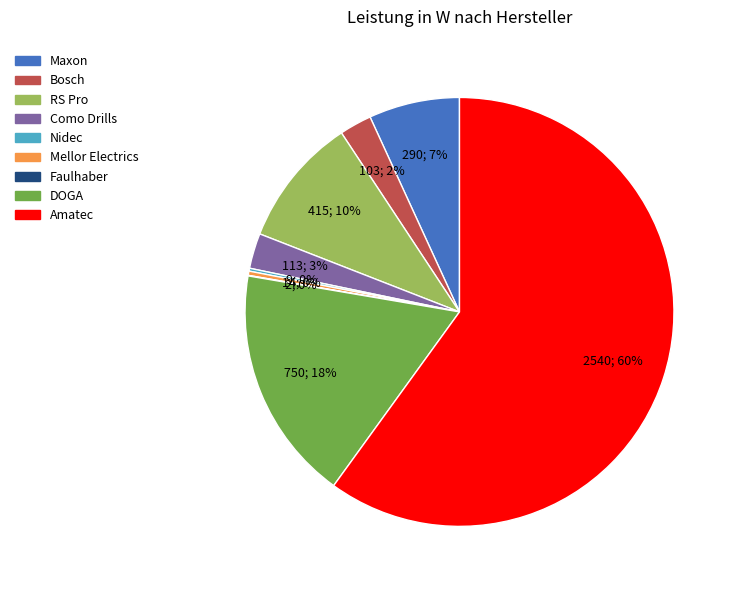

To the nearest percent, what is the average slice percentage?

11%